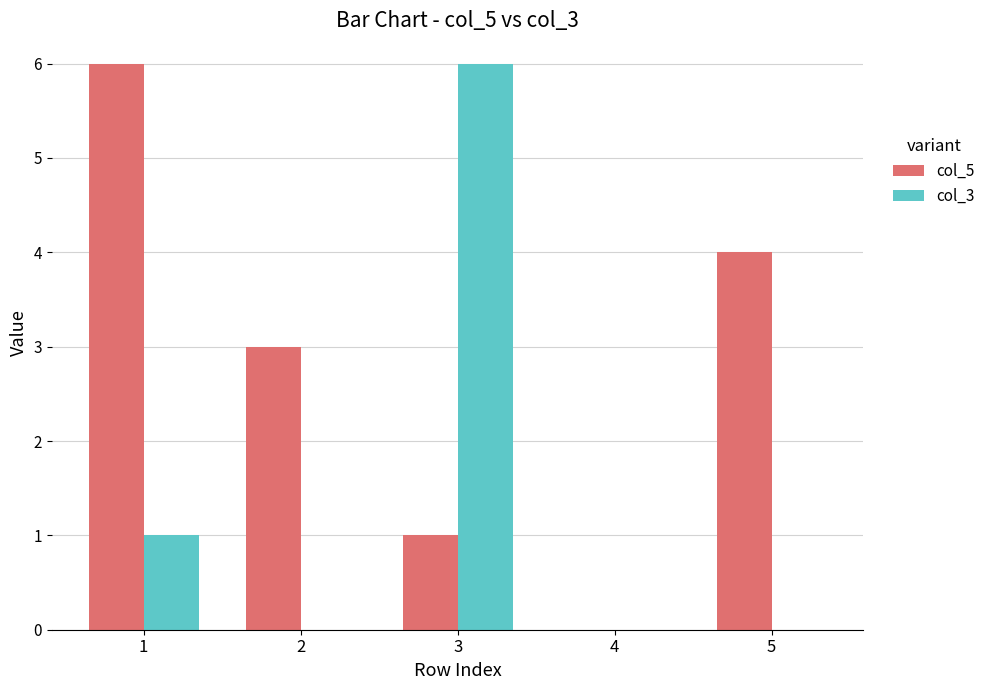

Which series changed the most between 2 and 3?

col_3